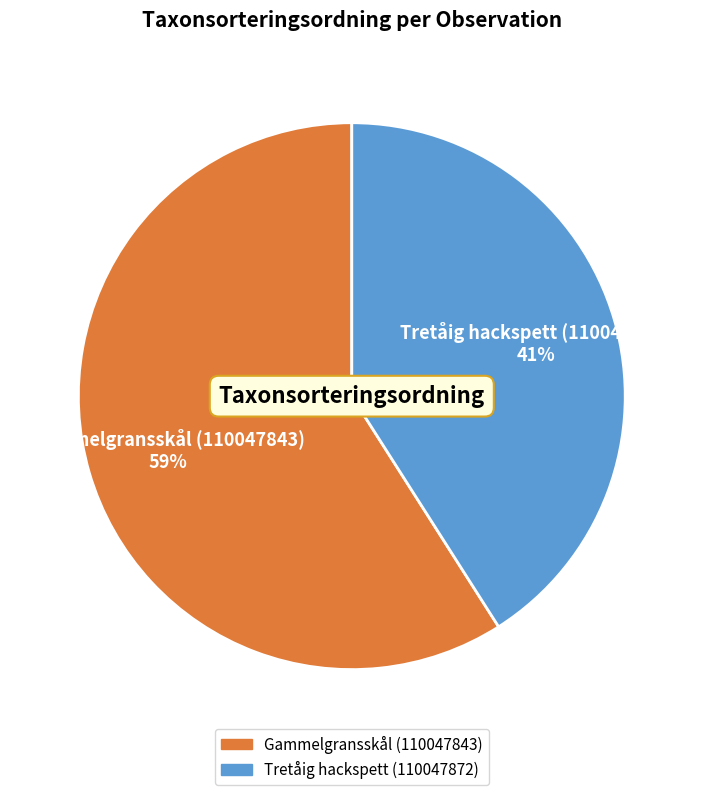

Which category has the smallest portion of the pie?

Tretåig hackspett (110047872)